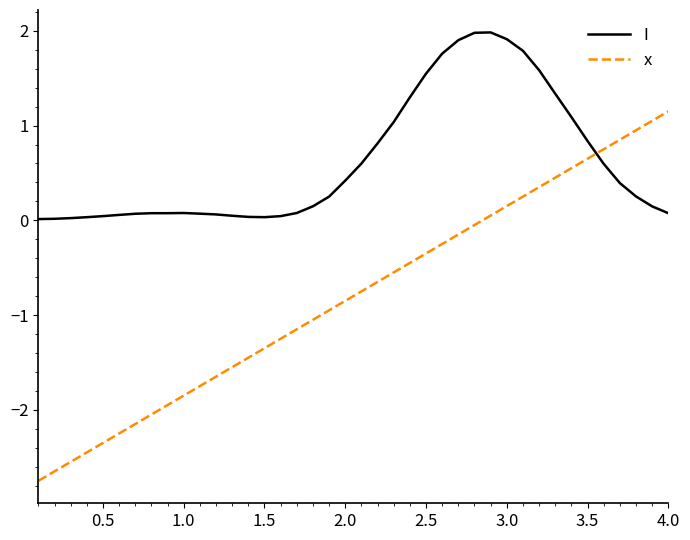

Which series ends up on top after the final intersection of I and x?

x